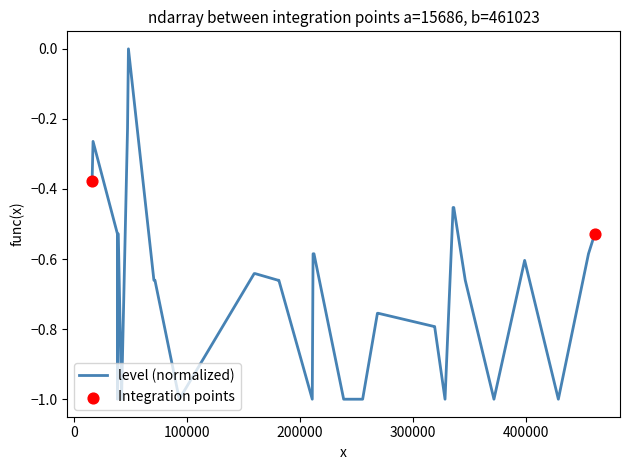

What is the minimum value shown in the chart?

-1.0